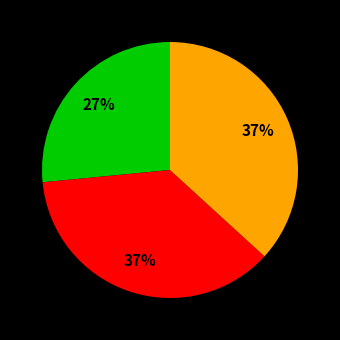

Does any single category account for the majority?

No